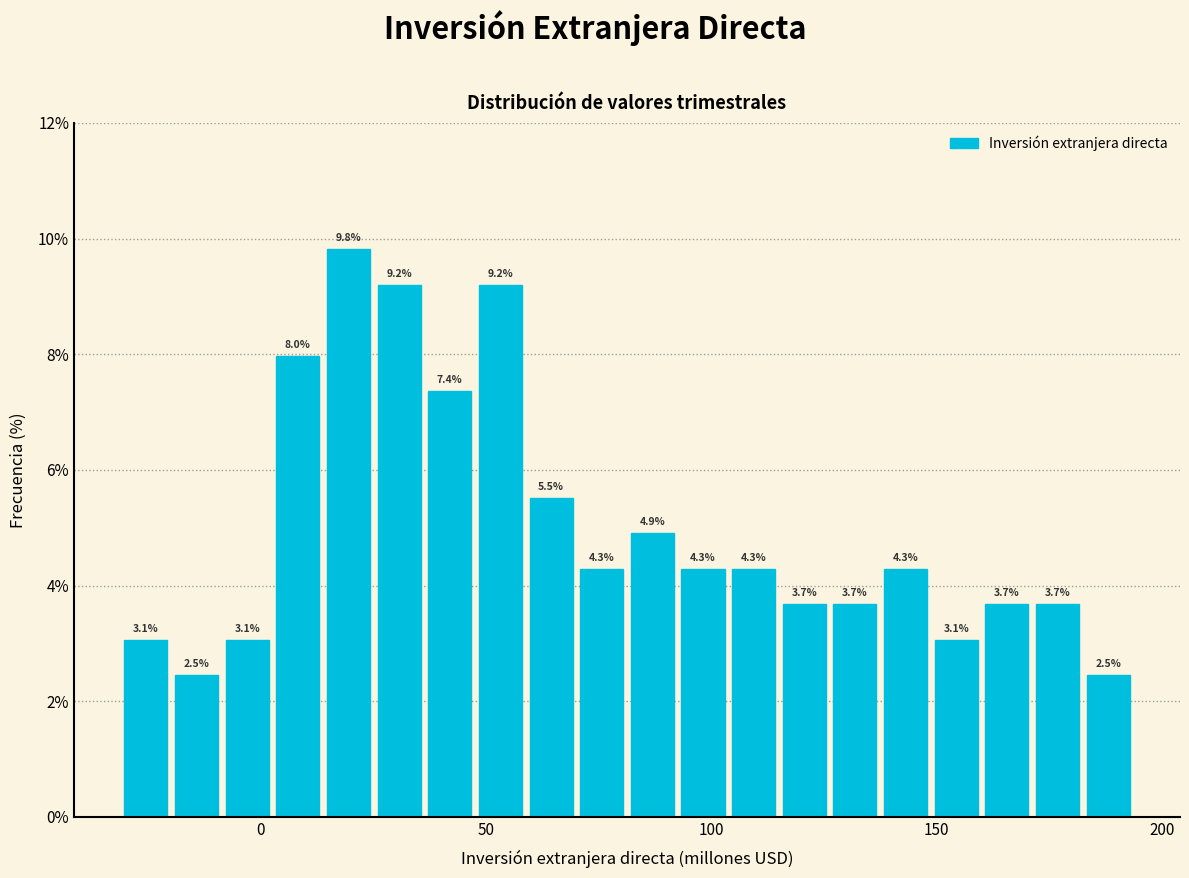

Around what value on the x-axis is the tallest bar? Give the approximate position of its centre, as read against the axis.

20